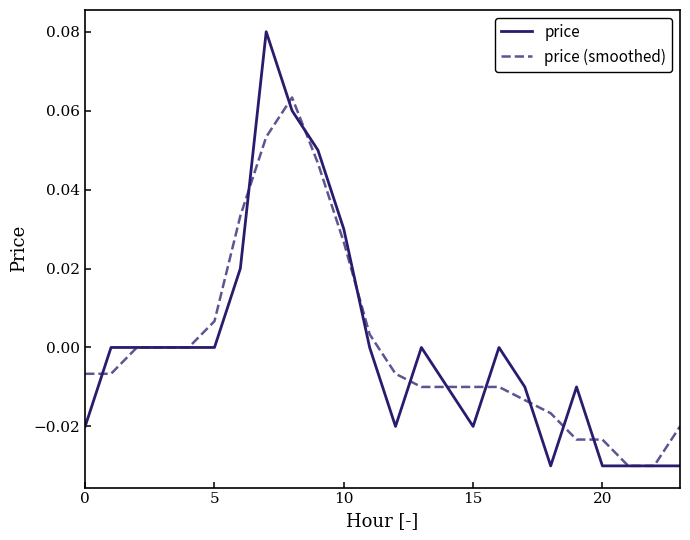

Rank the series by their maximum value, from highest to lowest.

price, price (smoothed)